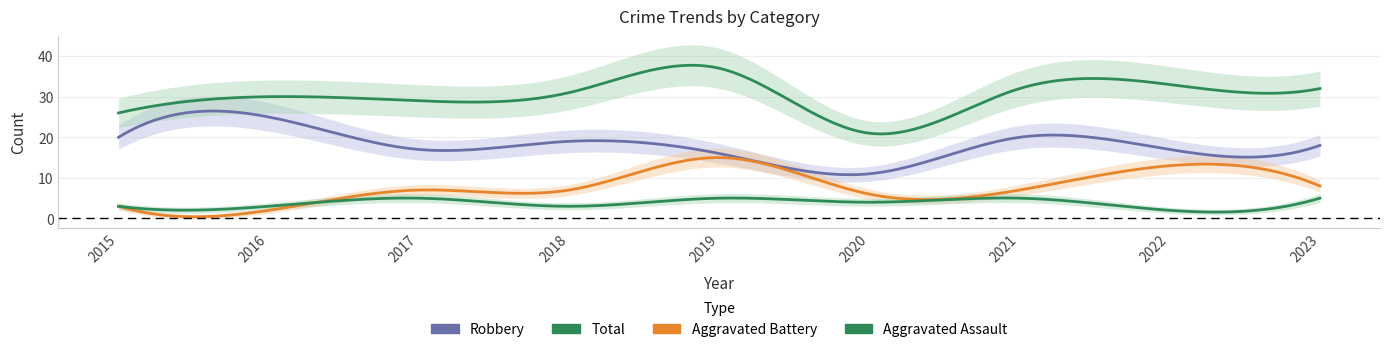

What is the value of the Total point at the 5th from the left?

37